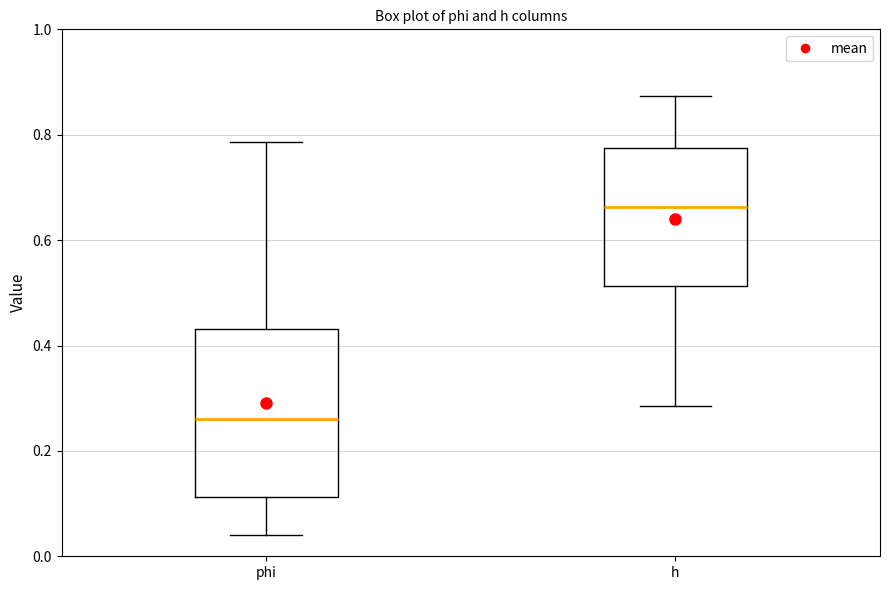

Which box is the tallest, from its lower edge to its upper edge?

phi